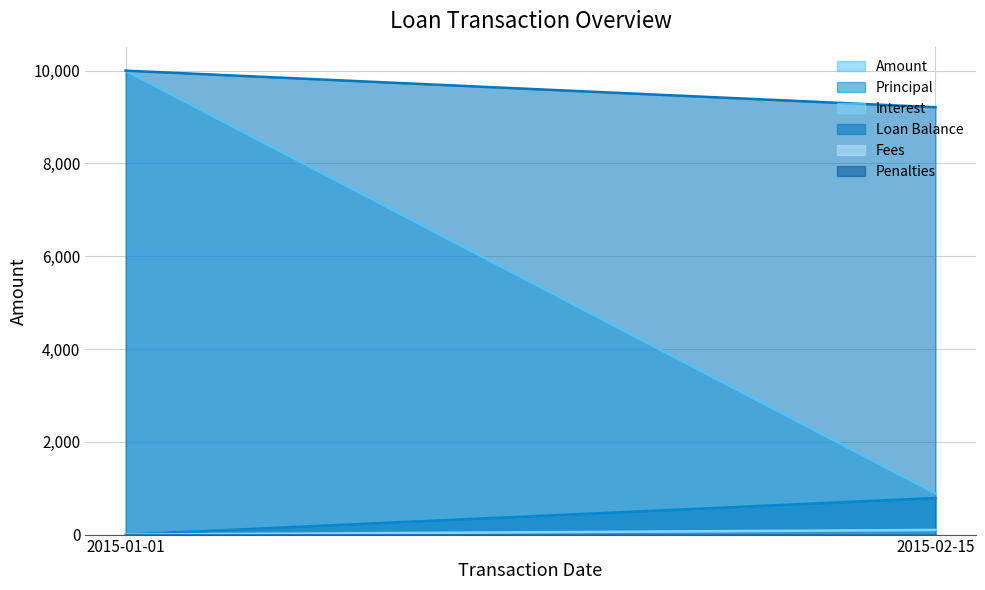

What are all the series names shown in the legend?

Amount, Principal, Interest, Loan Balance, Fees, Penalties